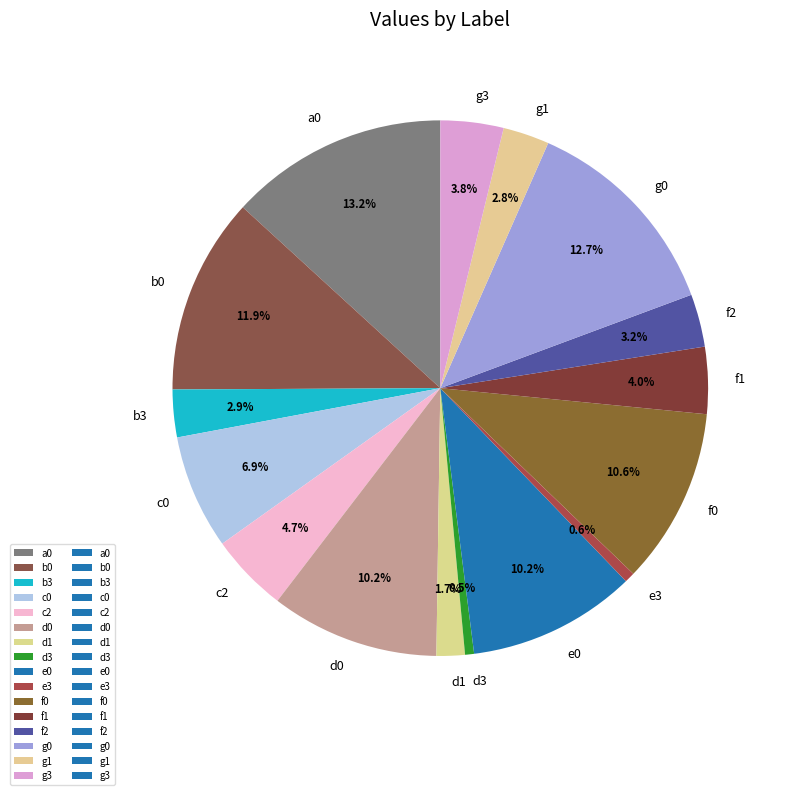

Count the number of slices in the pie.

16